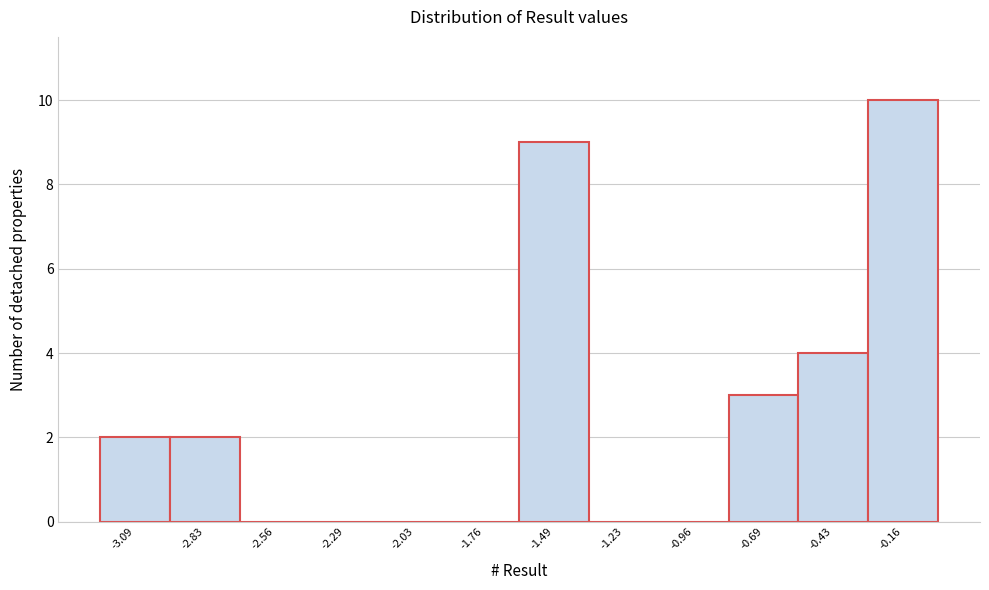

How tall is the bar that spans -0.85 to -0.55 on the x-axis? Neither the bar edges nor the heights are printed on the chart, so give them approximately, as read against the axes.

3